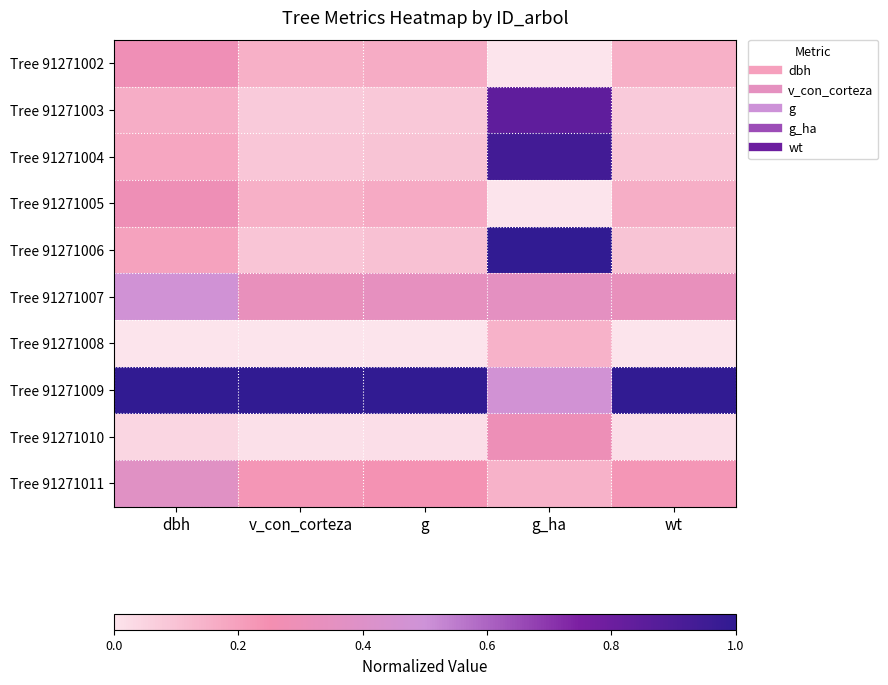

What is the difference between the highest and lowest values at g_ha?

1.0